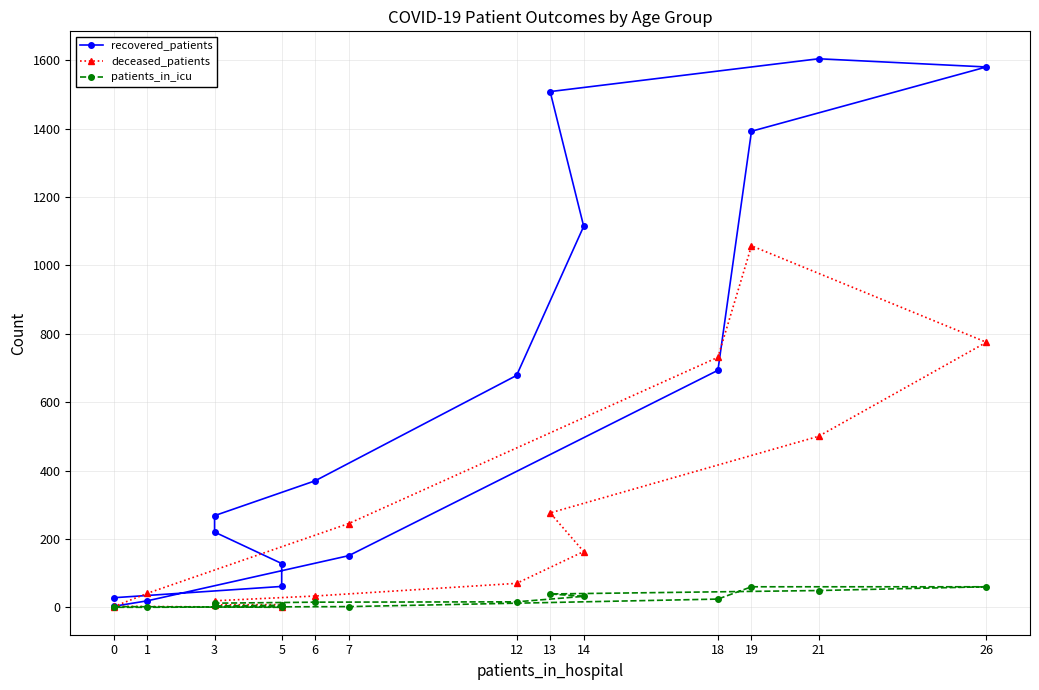

What is the value of the recovered_patients point at the 9th from the left?

1508